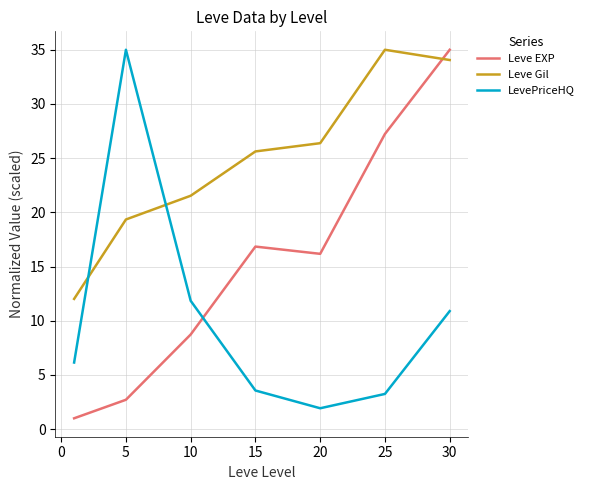

What is the maximum value shown in the chart?

35.0